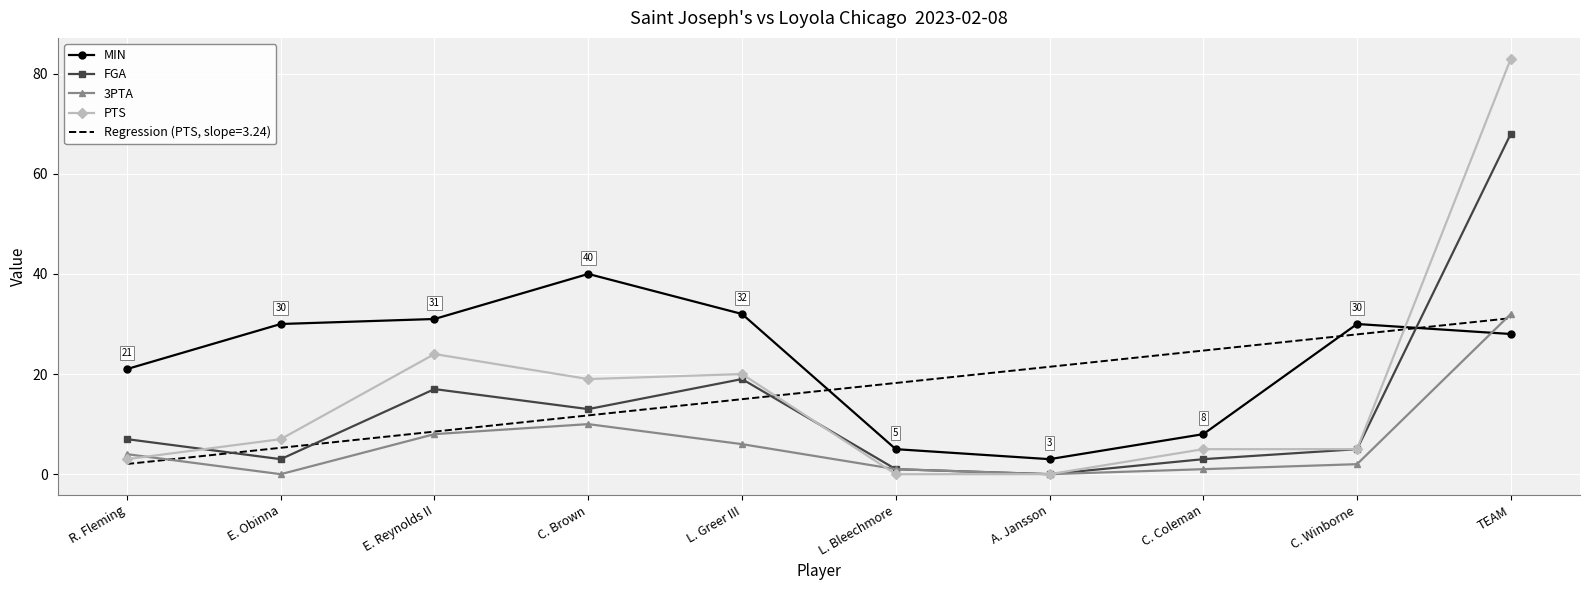

What position from the right is E. Reynolds II?

8